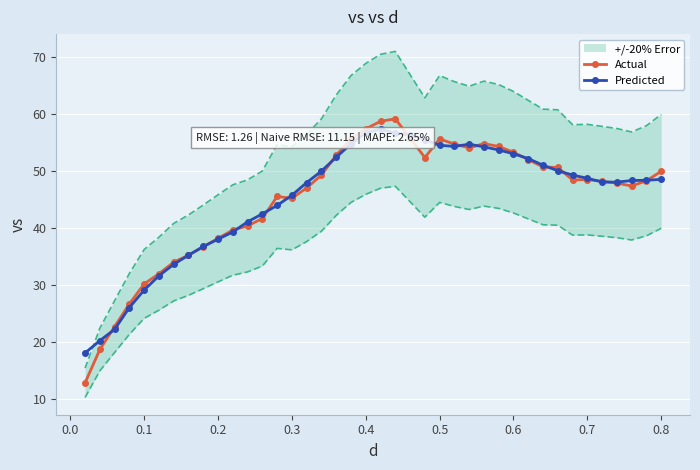

True or false: Predicted has more than 1 points higher than both neighbors.

True